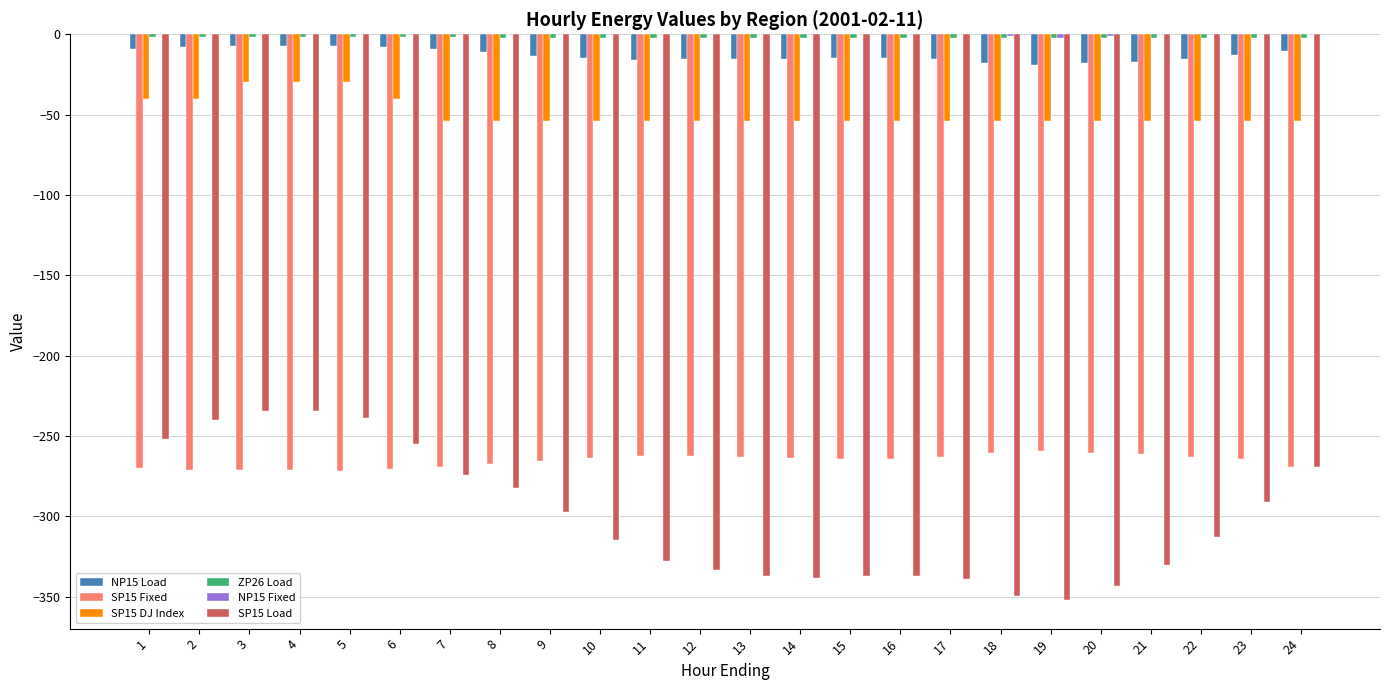

The value of SP15 Load at 17 is -339.0. True or false?

True